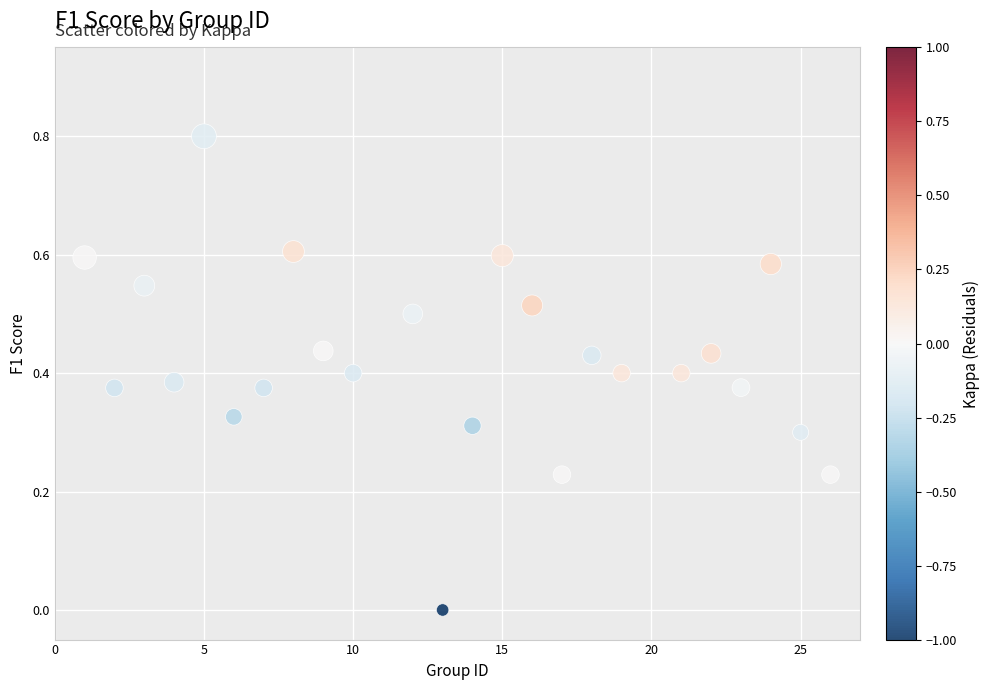

What is the range of Y values (max minus min)?

0.8